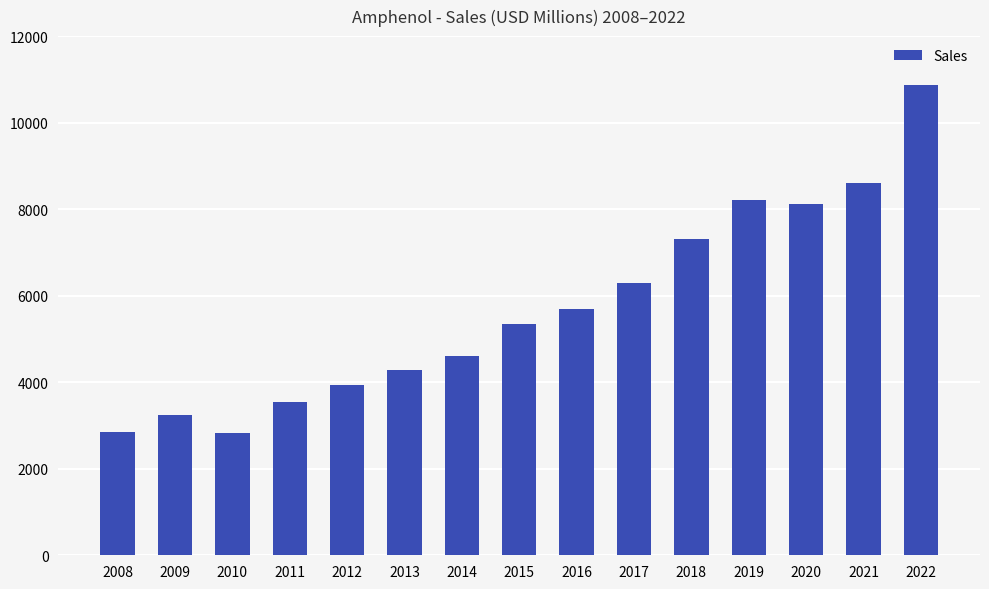

What is the sum of all values?

85759